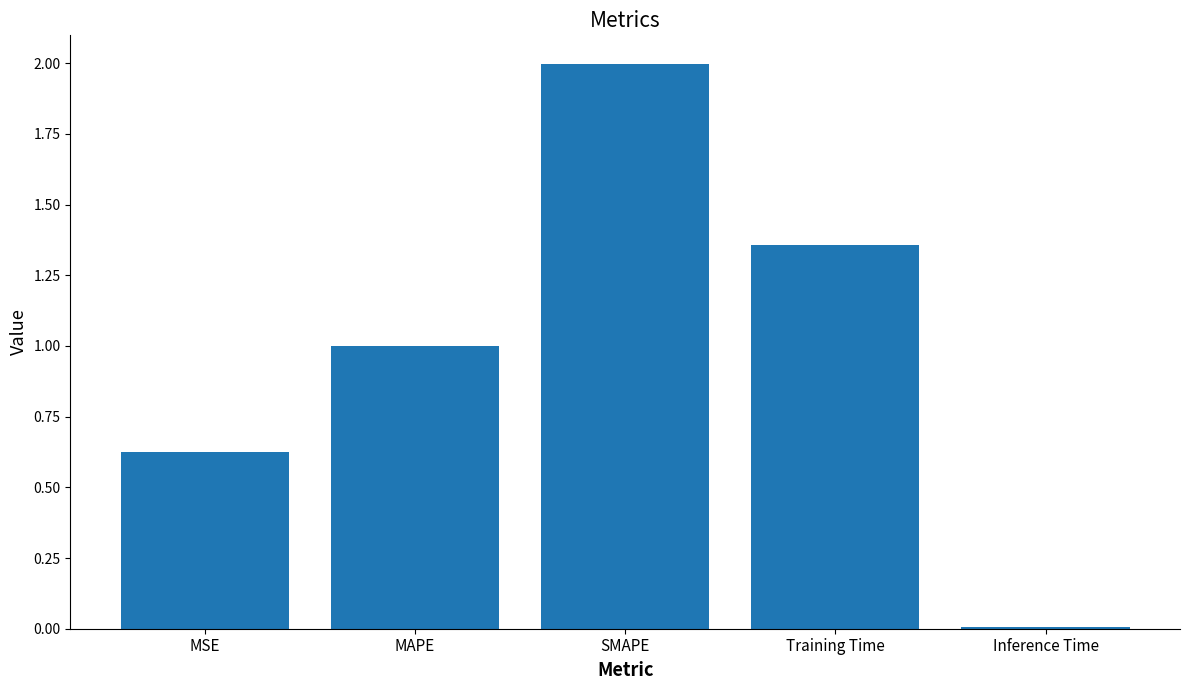

List the labels in order of value, largest first.

SMAPE, Training Time, MAPE, MSE, Inference Time